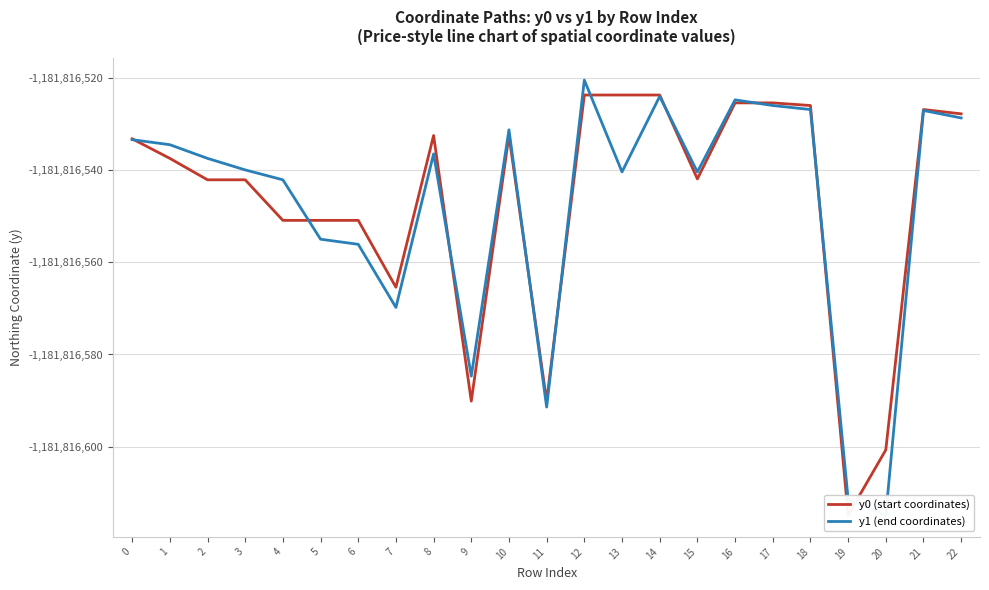

Does the chart display data point markers on the line(s)?

No